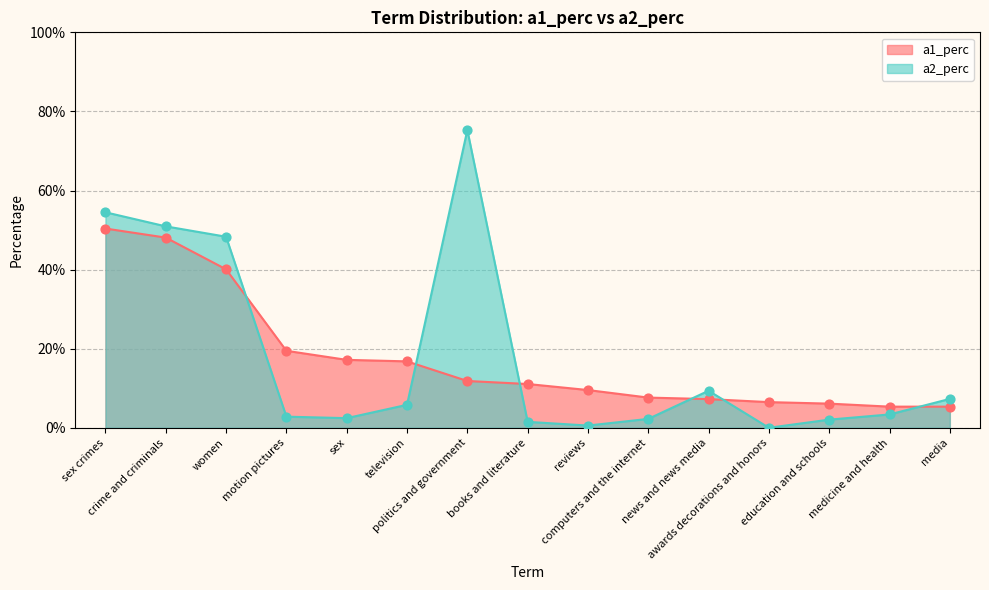

Is the value of a2_perc at reviews greater than the value of a1_perc at education and schools?

No